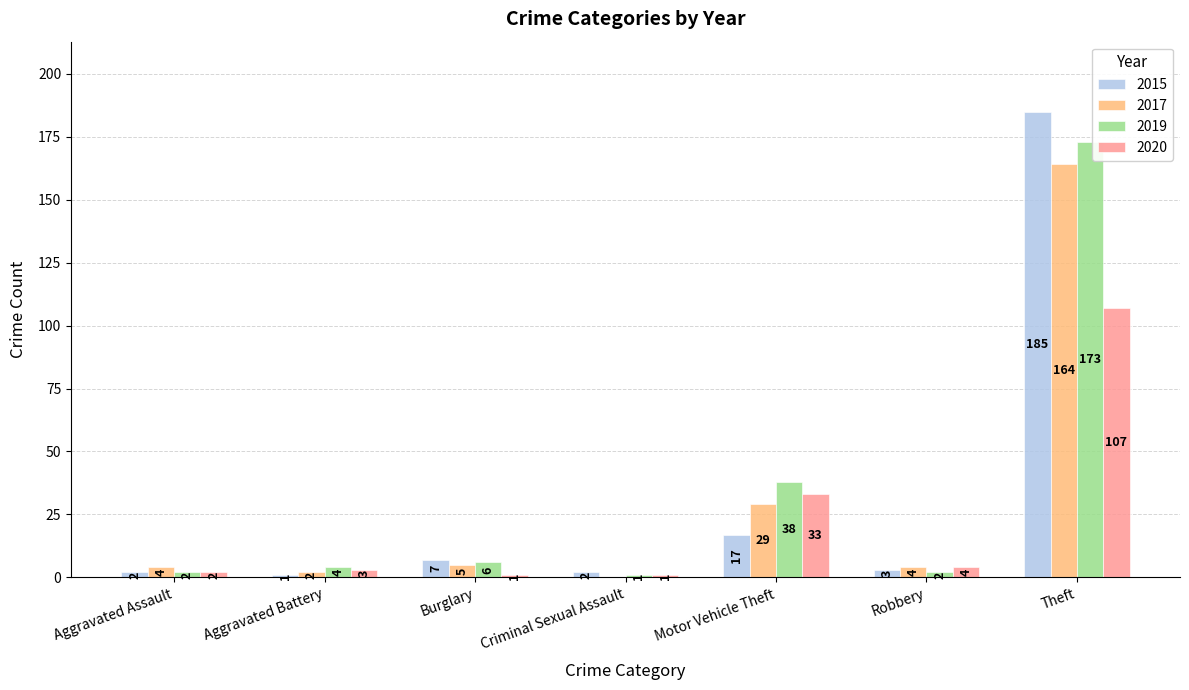

What are all the series names shown in the legend?

2015, 2017, 2019, 2020